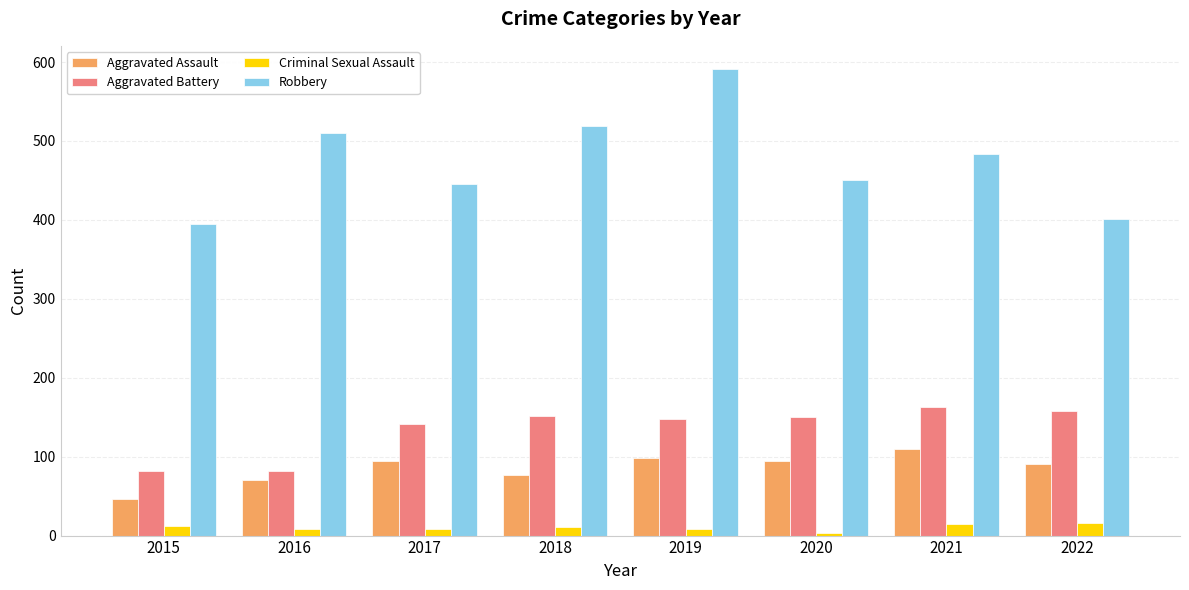

What is the total value across all series at 2021?

772